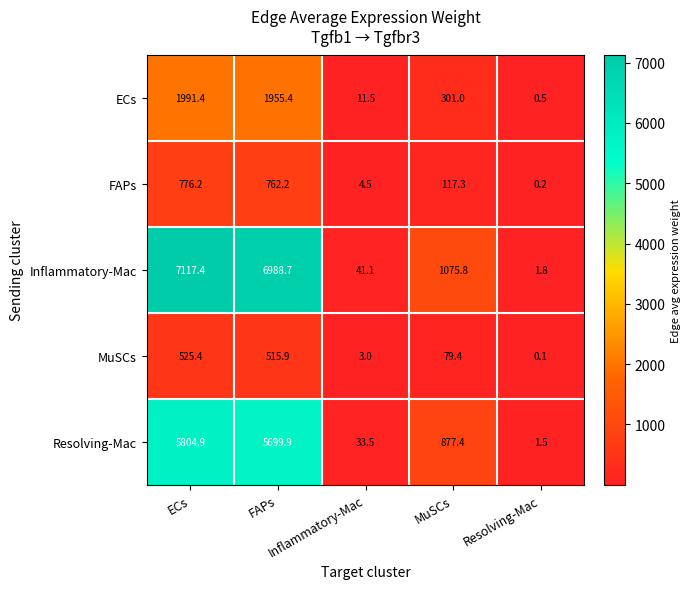

What is the maximum value shown in the chart?

7117.4